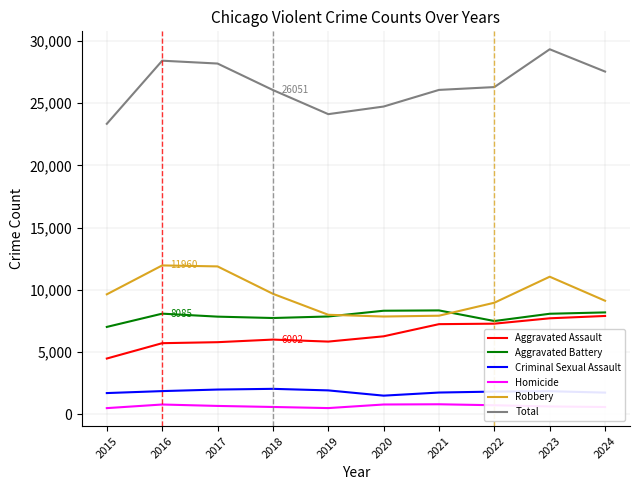

Does the chart display data point markers on the line(s)?

No